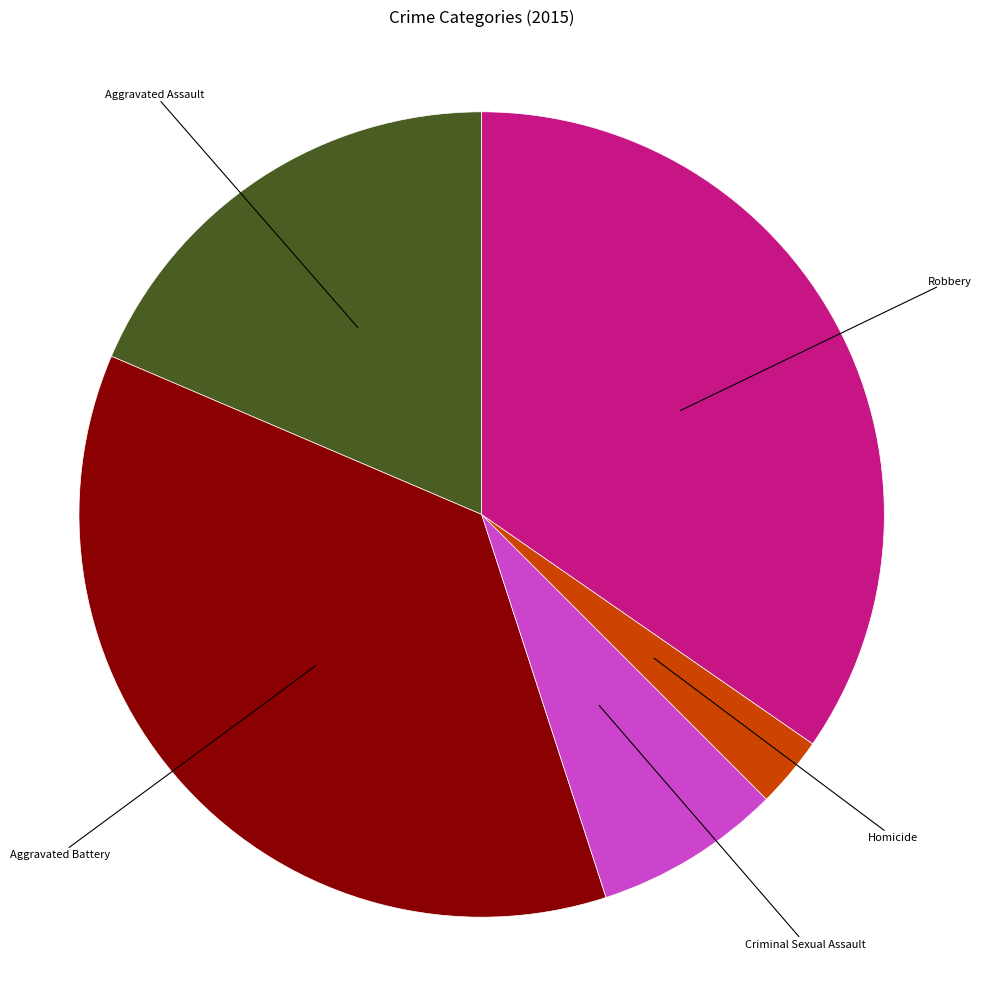

Is there a majority slice in this chart?

No